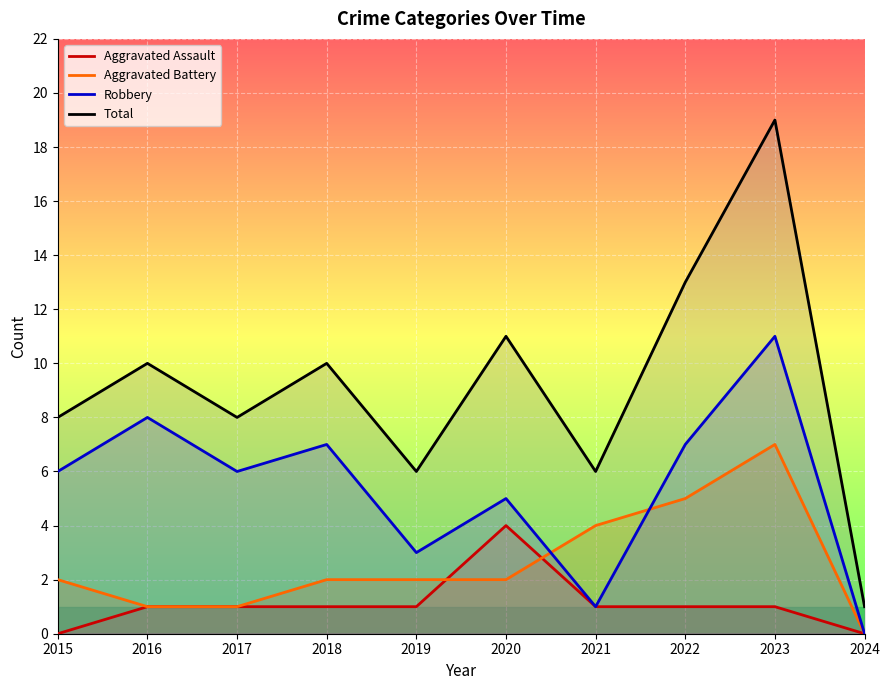

What is the average value of the Aggravated Assault series?

1